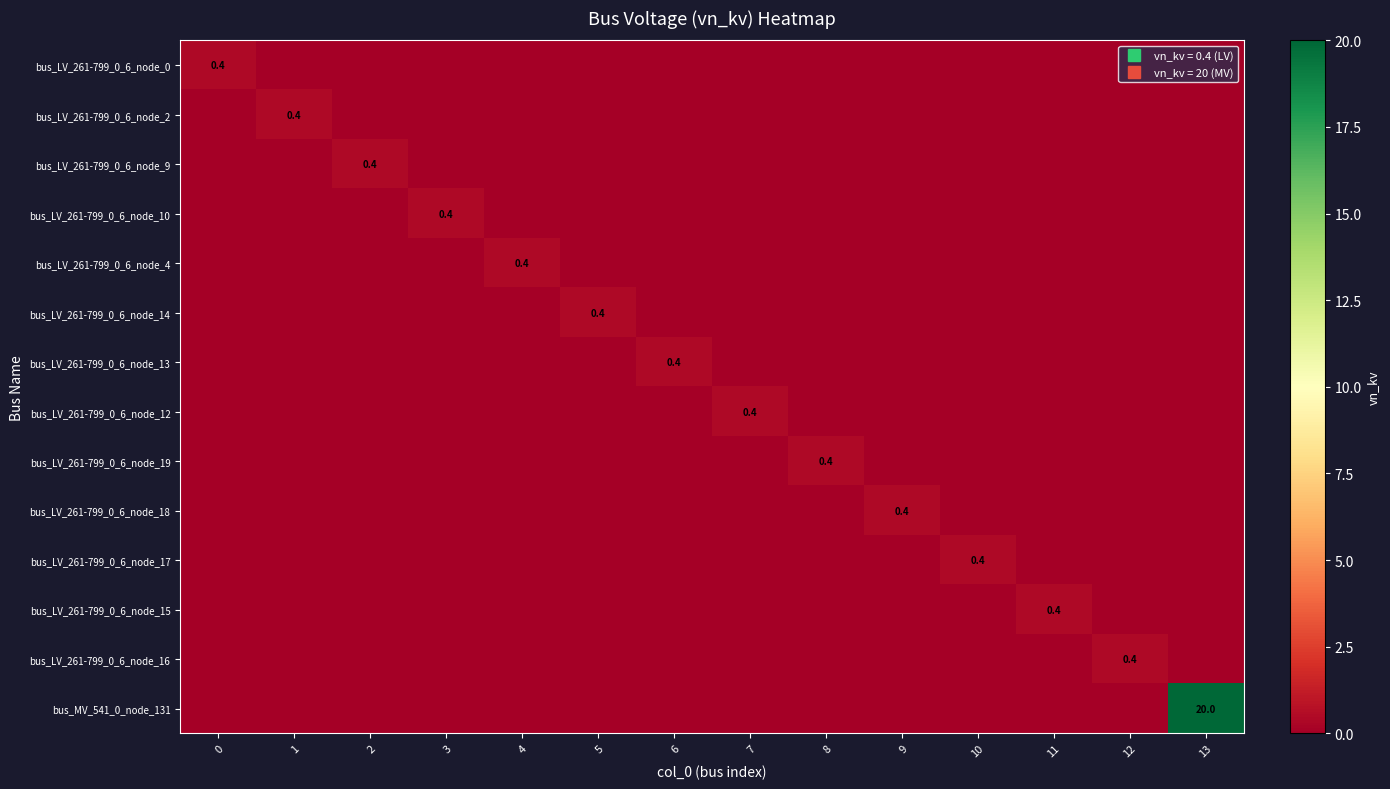

At which category does the chart reach its peak across all series?

13